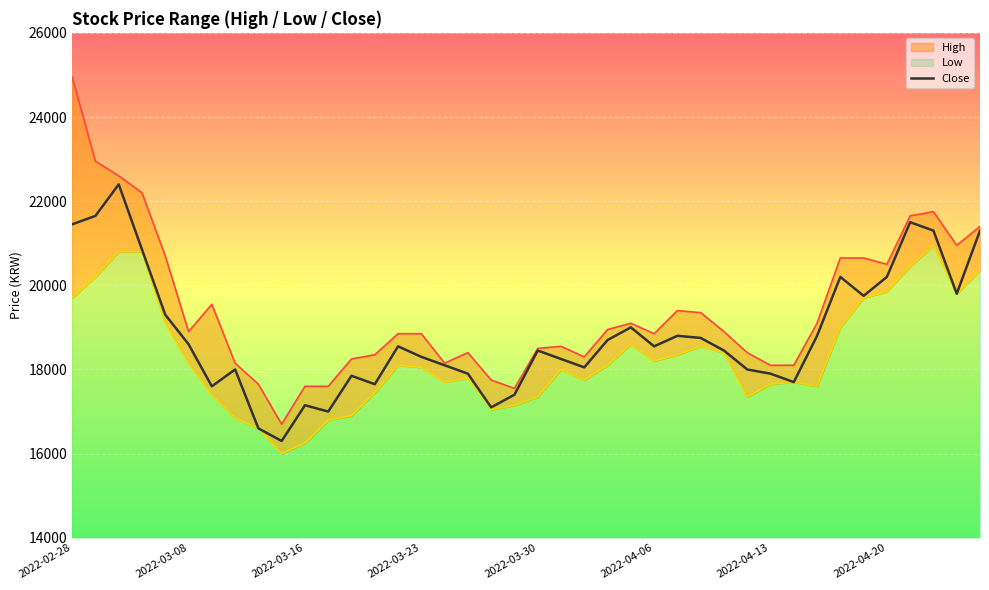

What is the lowest value of the Close series?

16300